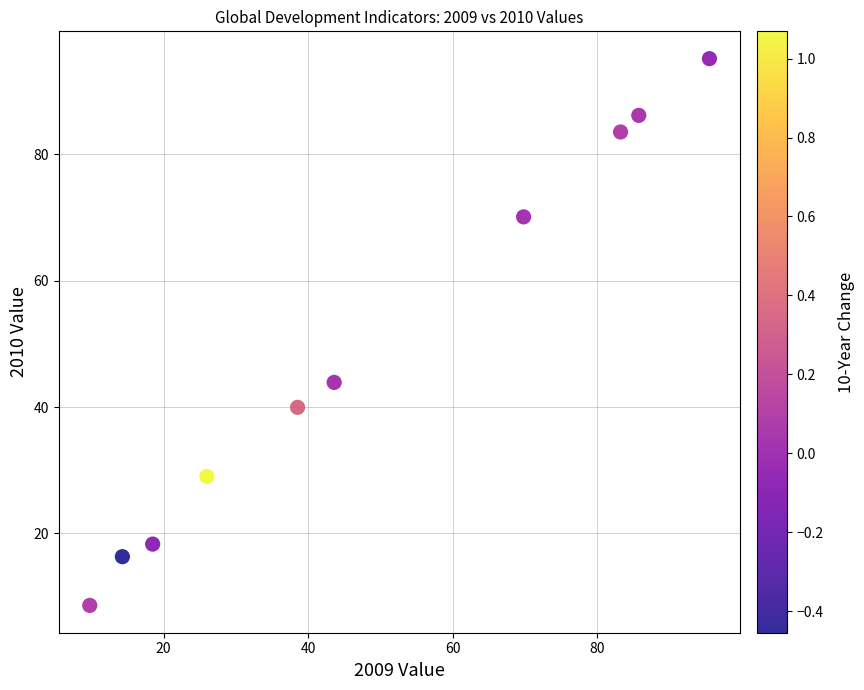

What Y value in the scatter plot is closest to 51?

43.9